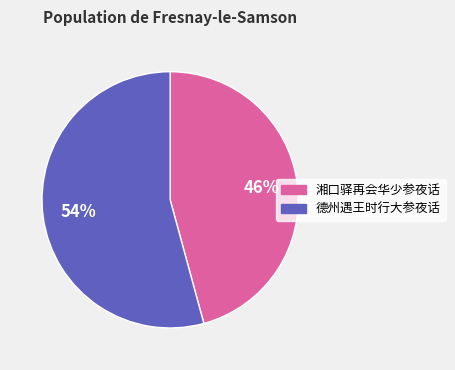

Between 德州遇王时行大参夜话 and 湘口驿再会华少参夜话, which is larger?

德州遇王时行大参夜话